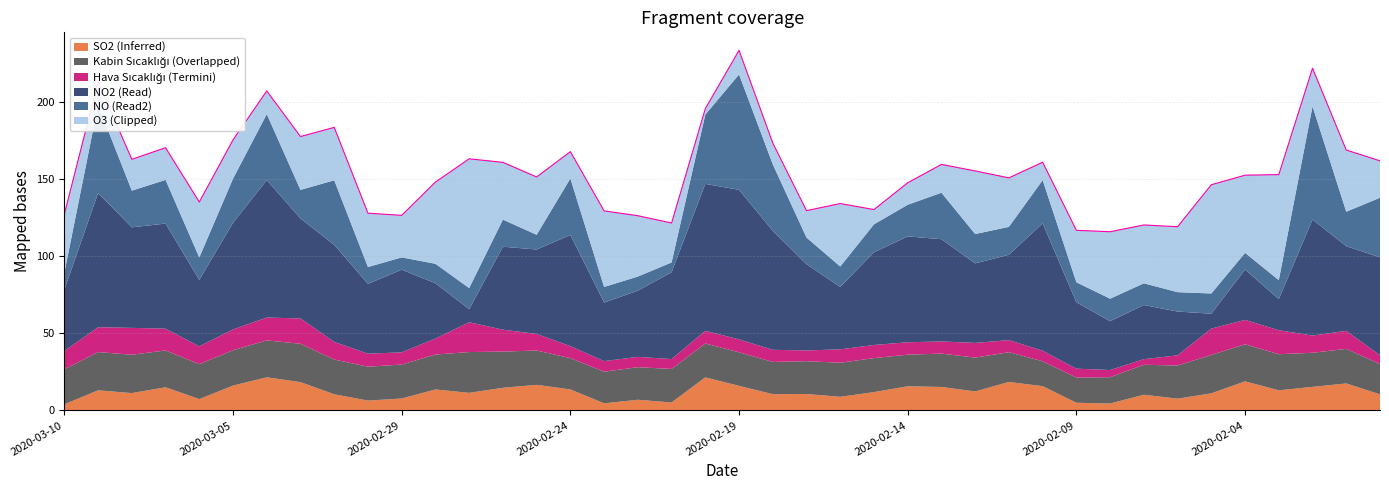

What is the greatest value displayed?

97.0